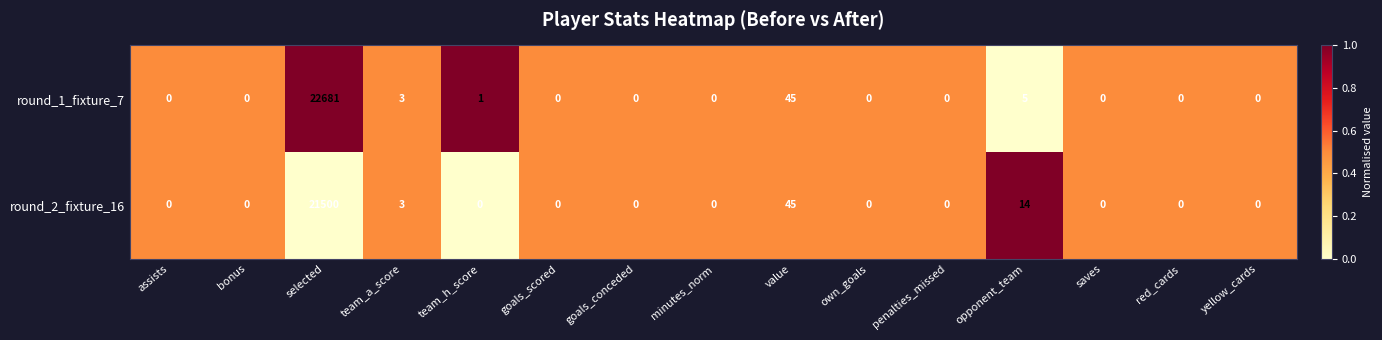

What is the sum of all round_1_fixture_7 values?

22735